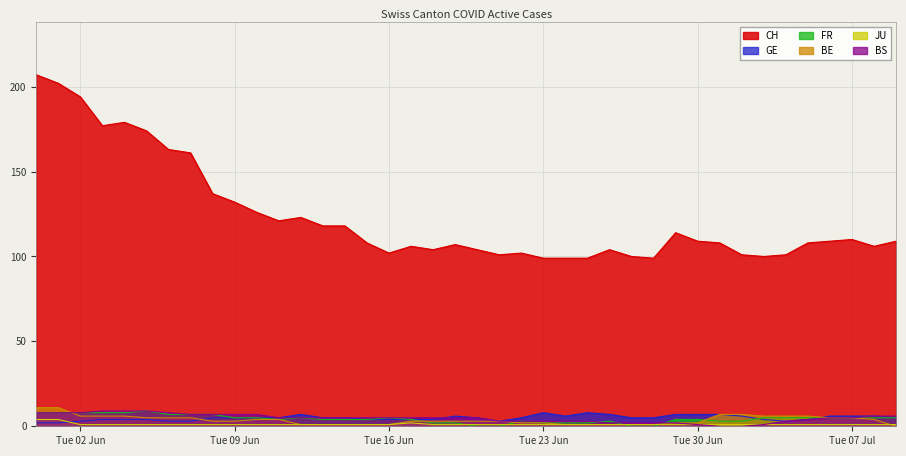

Reading left to right, what are all the values shown in this chart?

CH: 207	202	194	177	179	174	163	161	137	132	126	121	123	118	118	108	102	106	104	107	104	101	102	99	99	99	104	100	99	114	109	108	101	100	101	108	109	110	106	109
GE: 2	2	3	4	4	4	3	3	5	5	5	5	7	5	5	4	4	4	4	6	5	3	5	8	6	8	7	5	5	7	7	7	6	4	3	4	6	6	6	5
FR: 8	8	8	8	8	9	7	7	7	5	5	4	5	4	4	4	5	4	2	2	0	0	3	2	2	2	3	0	0	4	4	3	3	5	5	5	5	5	5	5
BE: 11	11	6	6	6	5	5	5	3	3	4	4	1	1	1	1	1	3	3	3	3	3	2	2	1	1	1	1	1	2	2	7	7	6	6	6	5	5	4	0
JU: 4	4	1	1	1	1	1	1	1	1	1	1	1	1	1	1	1	2	1	1	1	1	1	1	1	1	1	1	1	1	1	1	1	1	1	1	1	1	1	1
BS: 8	8	8	9	9	9	8	7	7	7	7	5	5	5	5	5	5	5	5	5	5	3	3	3	3	3	2	2	2	2	1	0	0	1	3	4	5	5	6	6